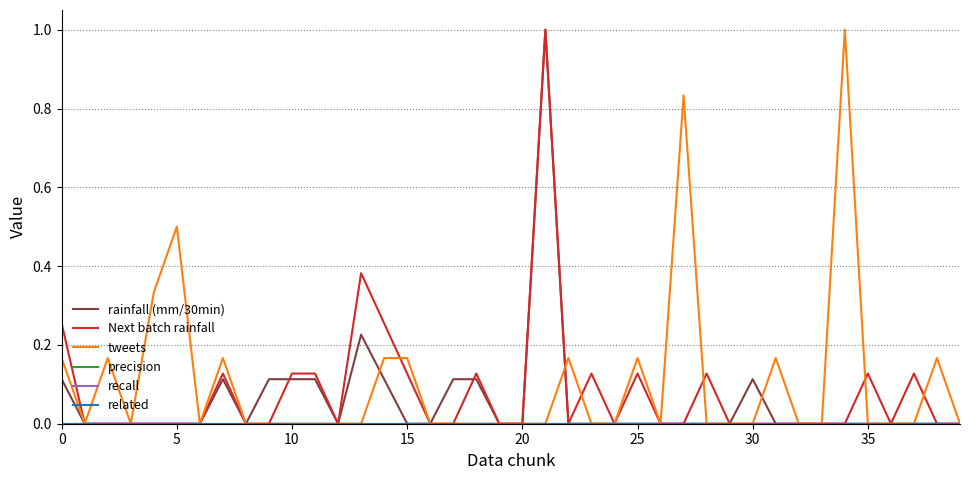

Does the chart have visible grid lines?

Yes